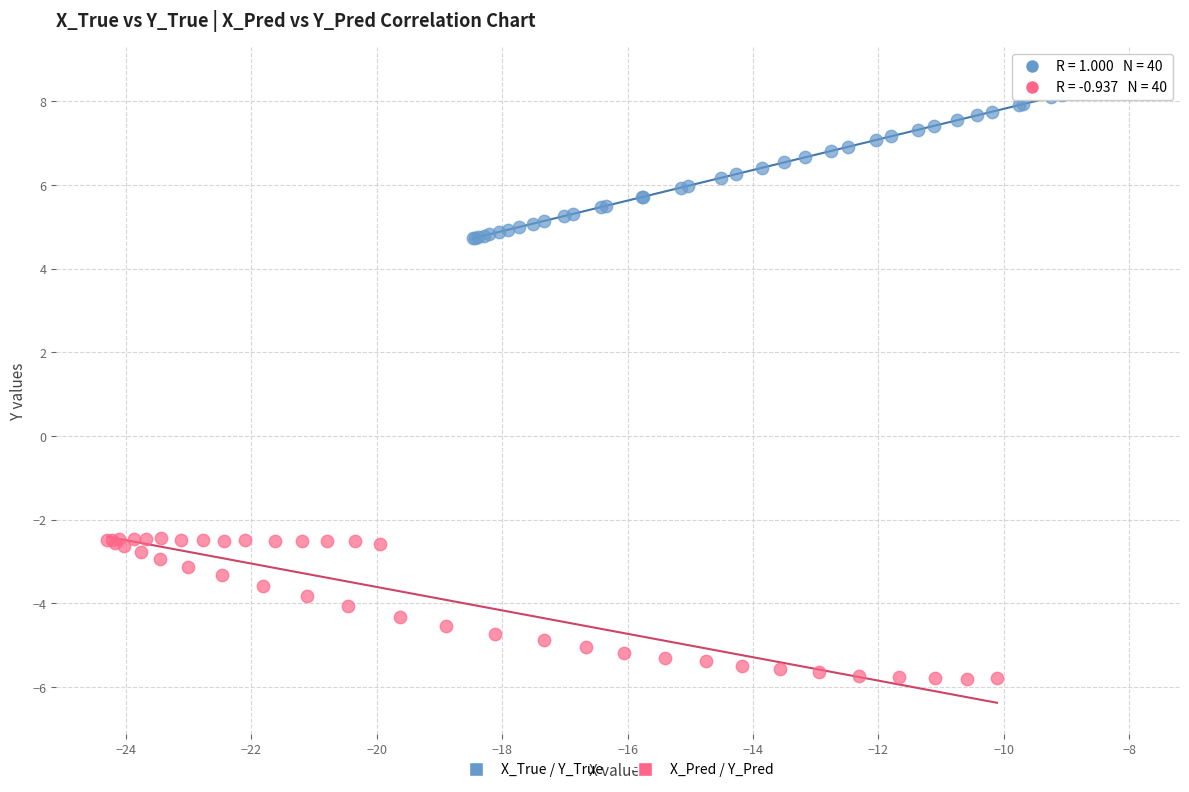

What are all the series names shown in the legend?

X_True / Y_True, X_Pred / Y_Pred